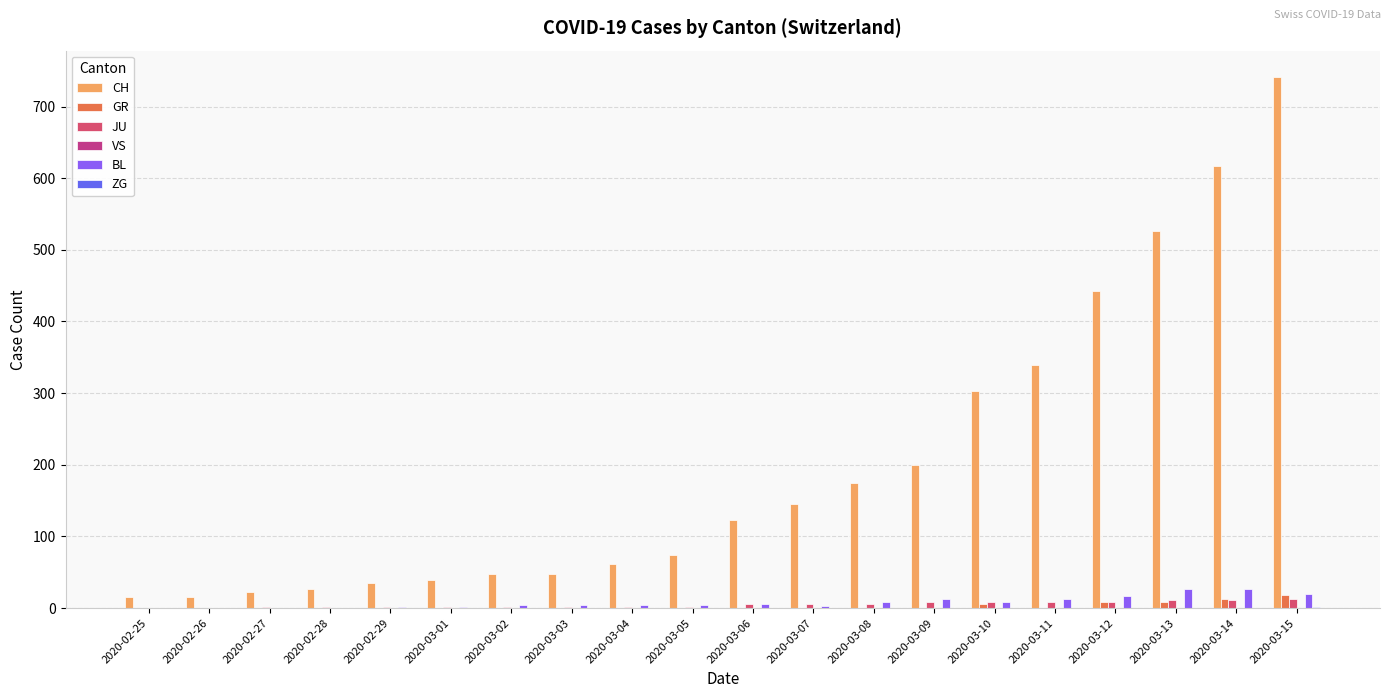

Which series has the largest range (max minus min)?

CH